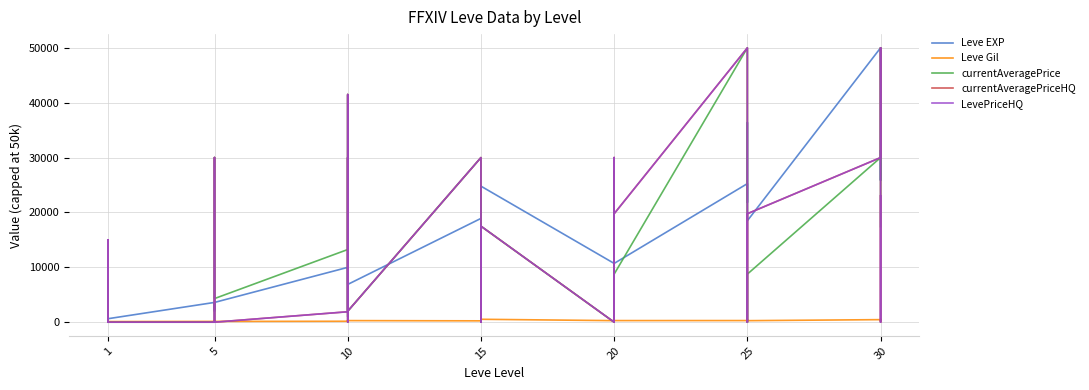

Which series changed the most between 1 and 15?

Leve EXP